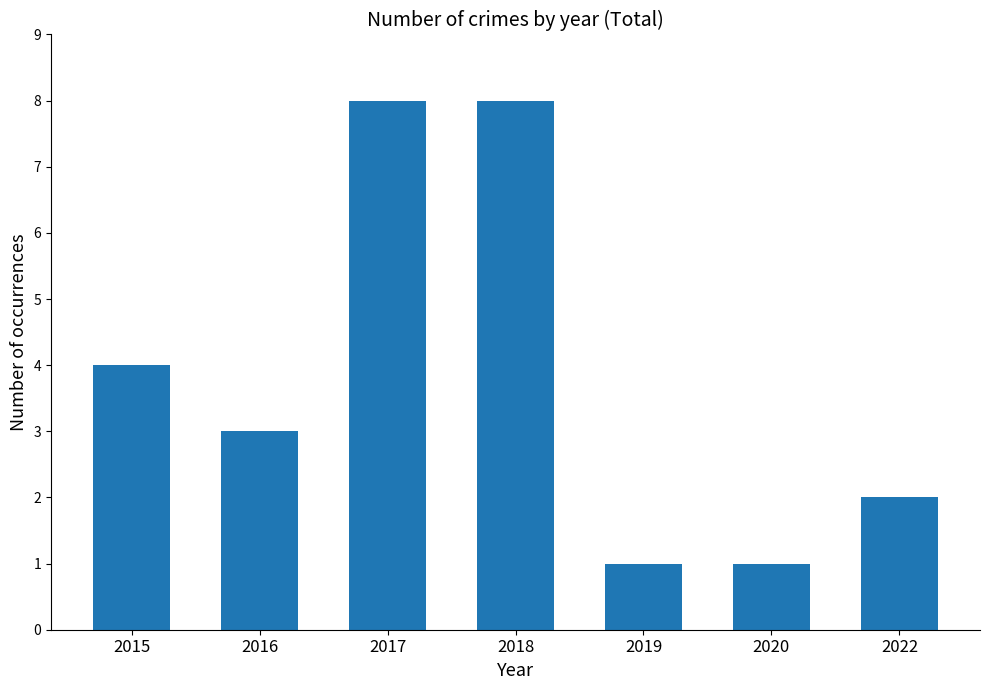

What is the value of the 5th bar from the left?

1